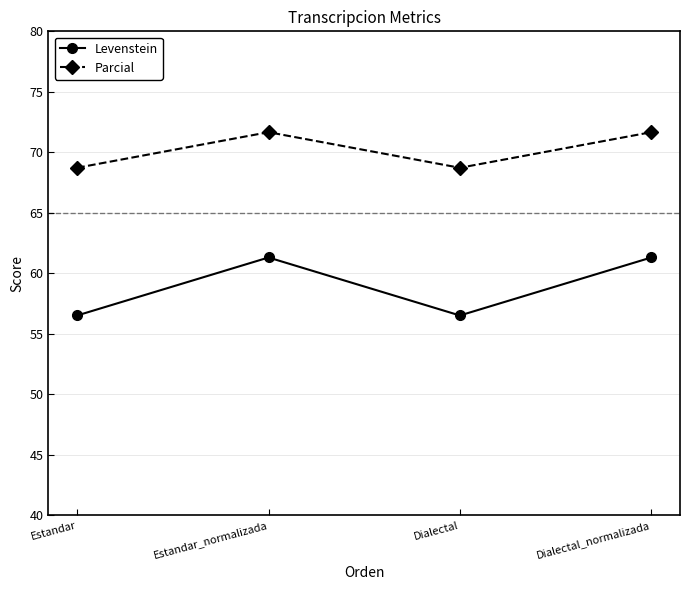

What is the smallest value displayed?

56.5